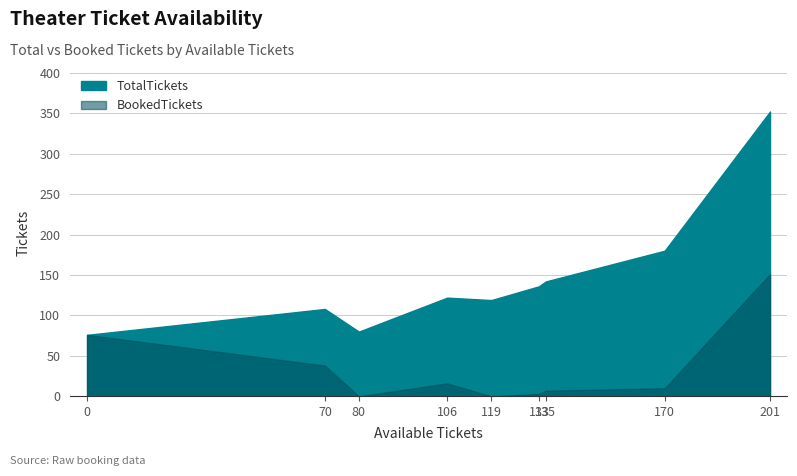

How many categories are shown in the chart?

9